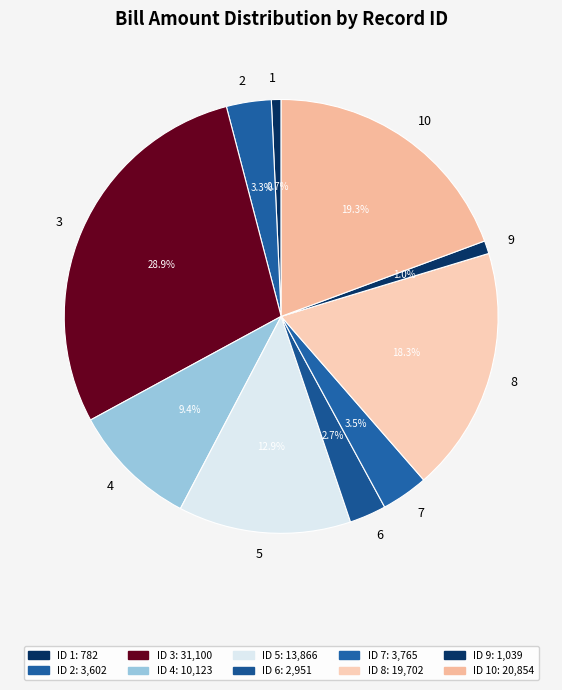

Combined, do 8 and 2 account for over 50%?

No